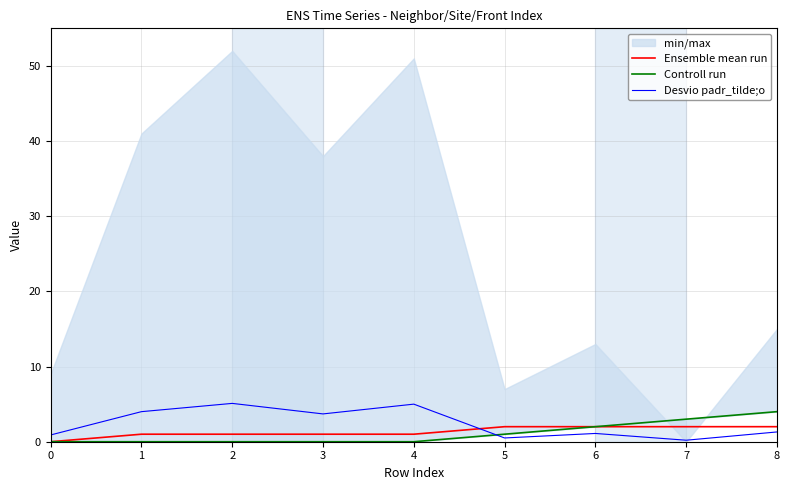

Is the value of Desvio padr_tilde;o at 5 greater than the value of Controll run at 4?

Yes